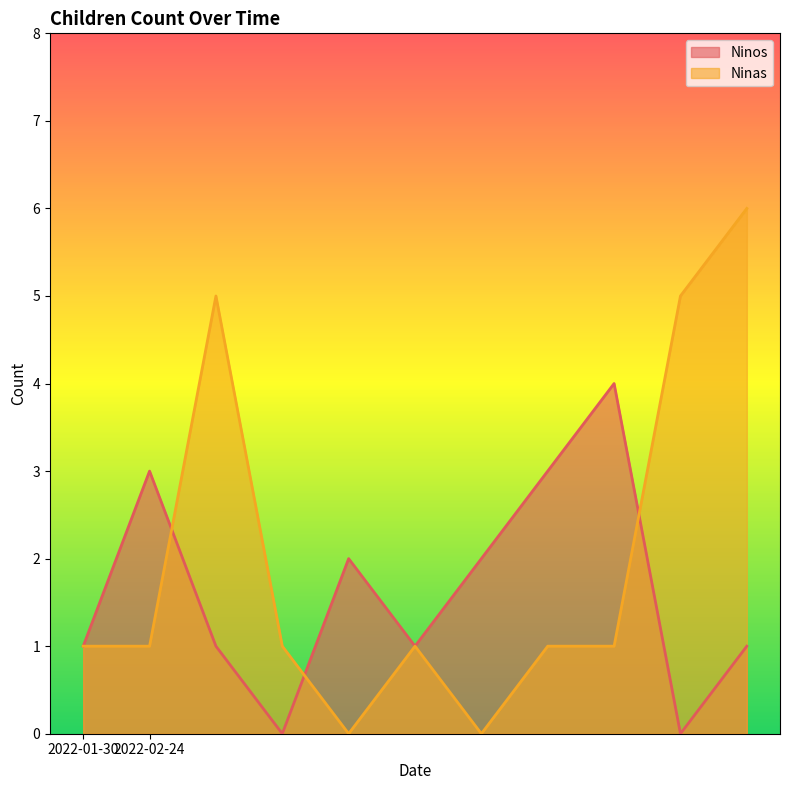

Is it true that Ninas equals 8 at 2022-02-24?

False